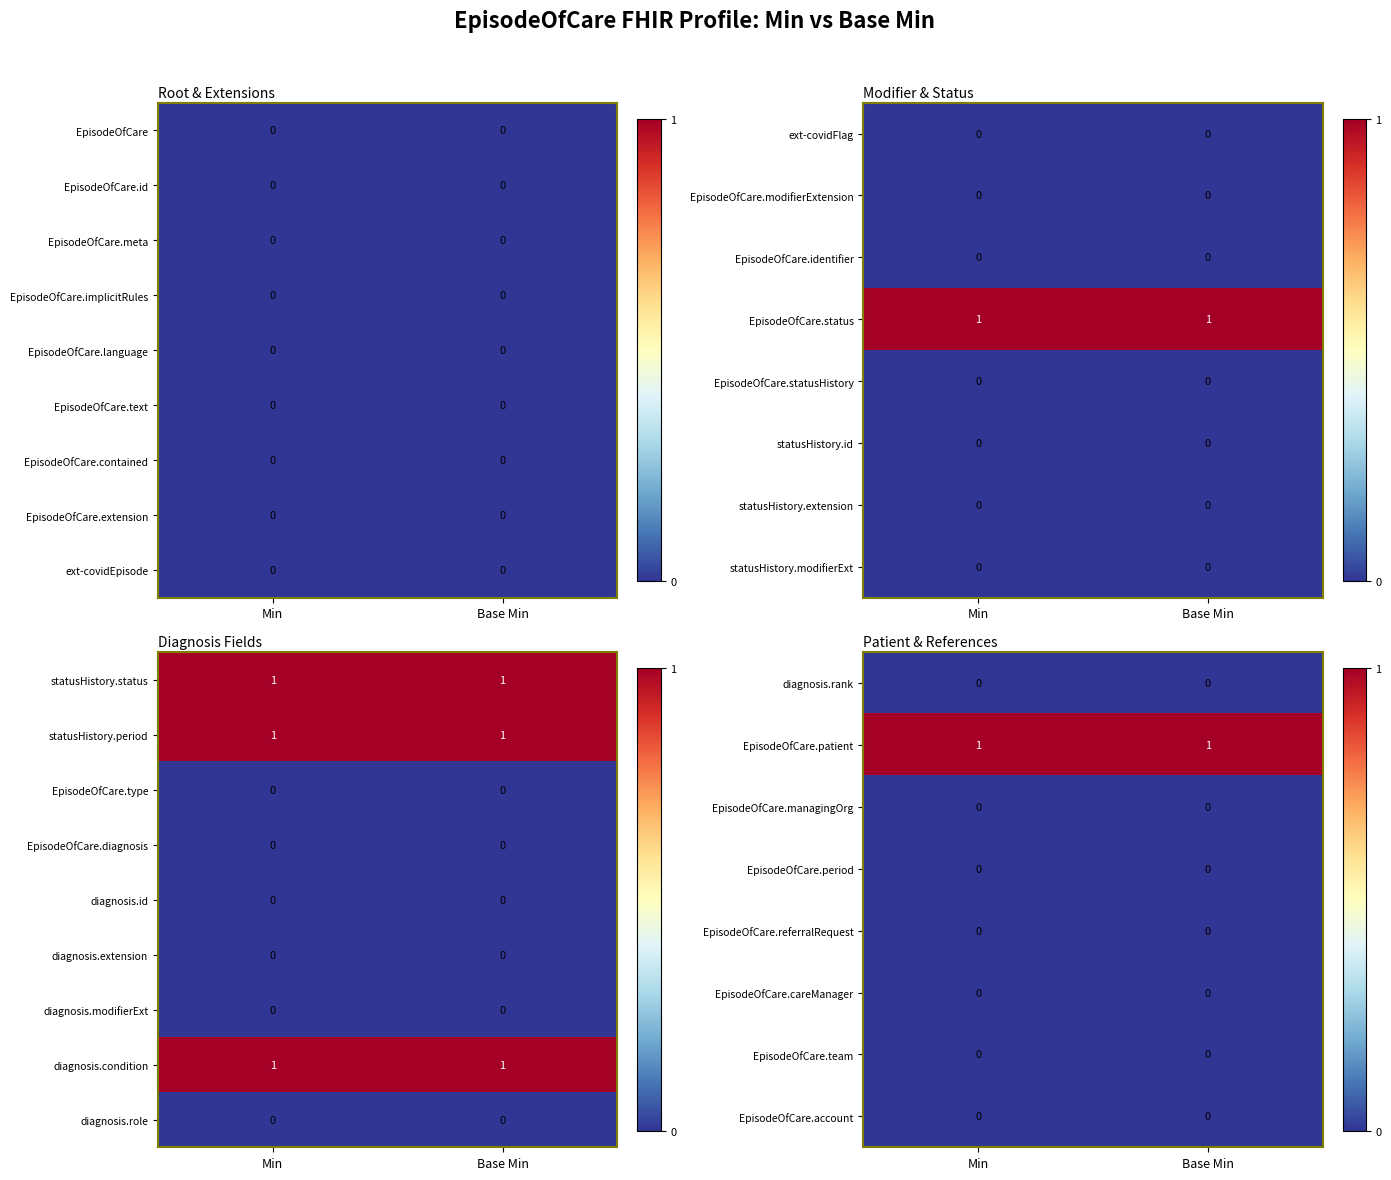

The diagnosis.extension series shows 0 at Base Min. True or false?

True